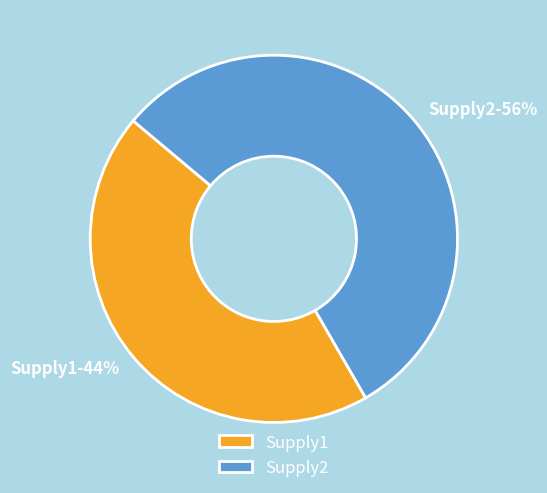

How many segments does this pie chart have?

2